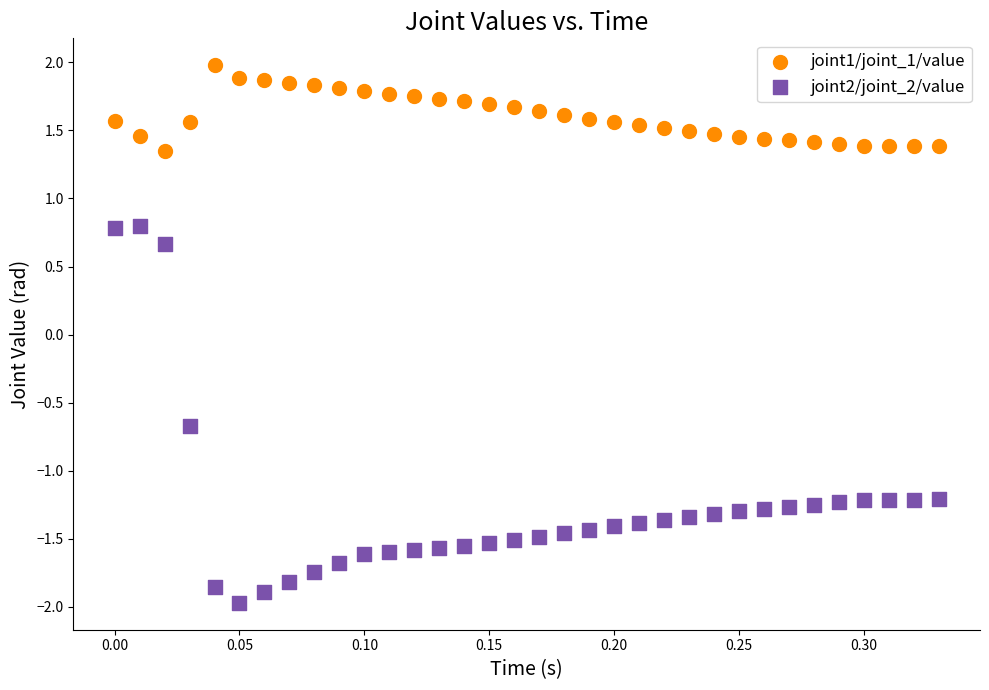

Which series has the widest spread of Y values?

joint2/joint_2/value